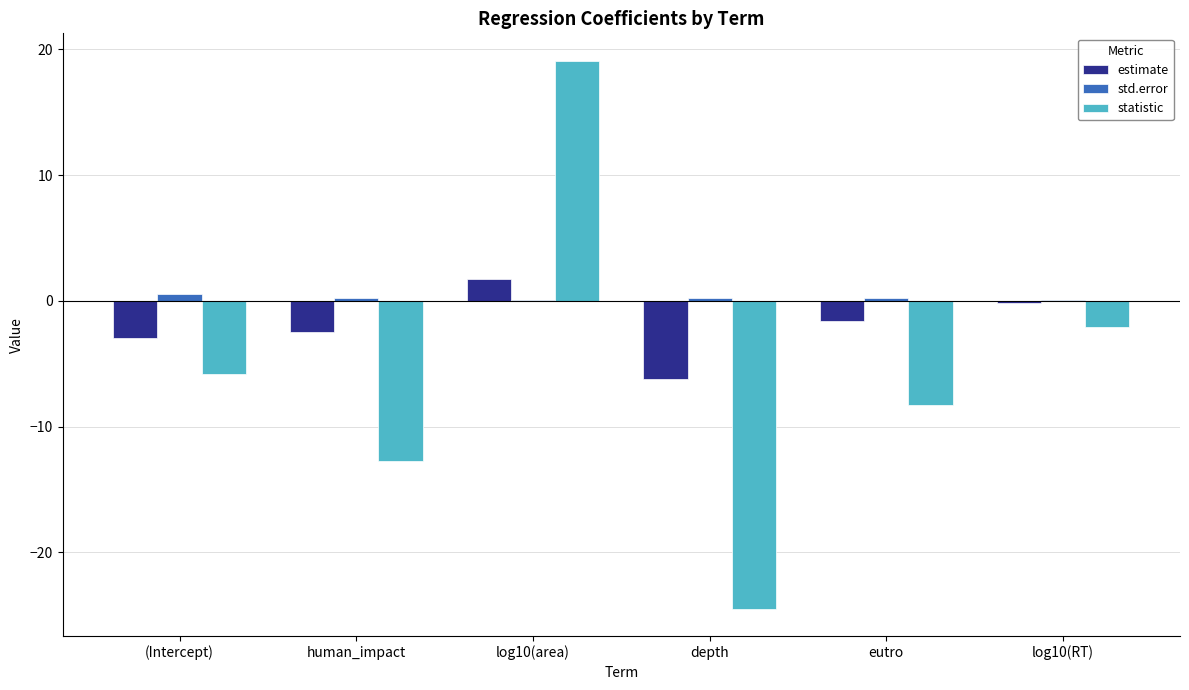

What are all the series names shown in the legend?

estimate, std.error, statistic